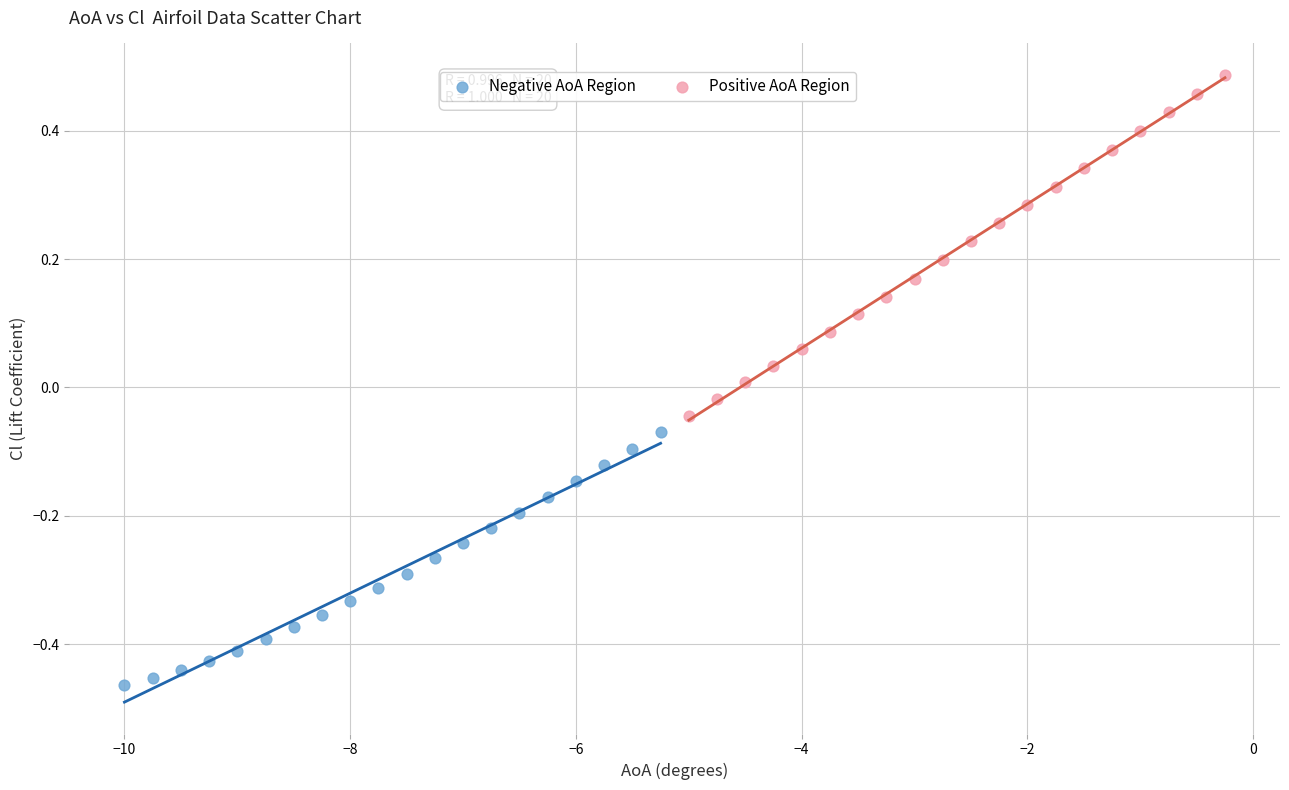

What are all the series names shown in the legend?

Negative AoA Region, Positive AoA Region